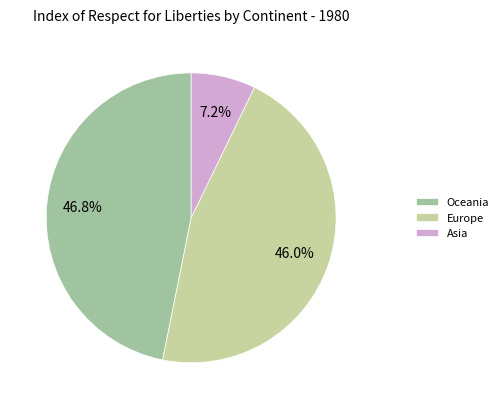

Rank the categories by value from lowest to highest.

Asia, Europe, Oceania